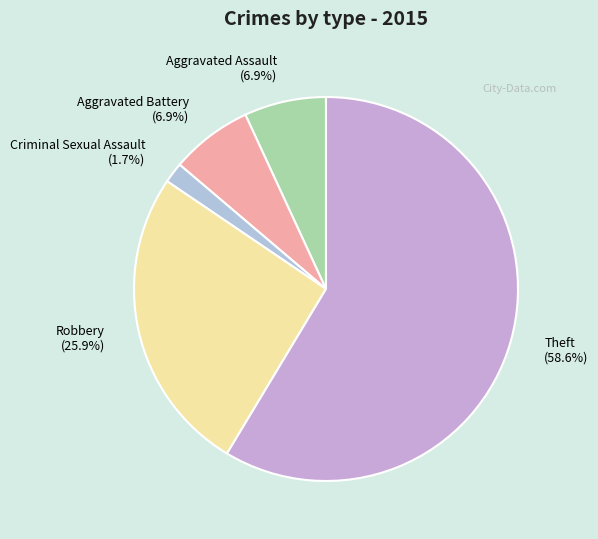

The Aggravated Battery slice represents 7% of the pie. True or false?

True